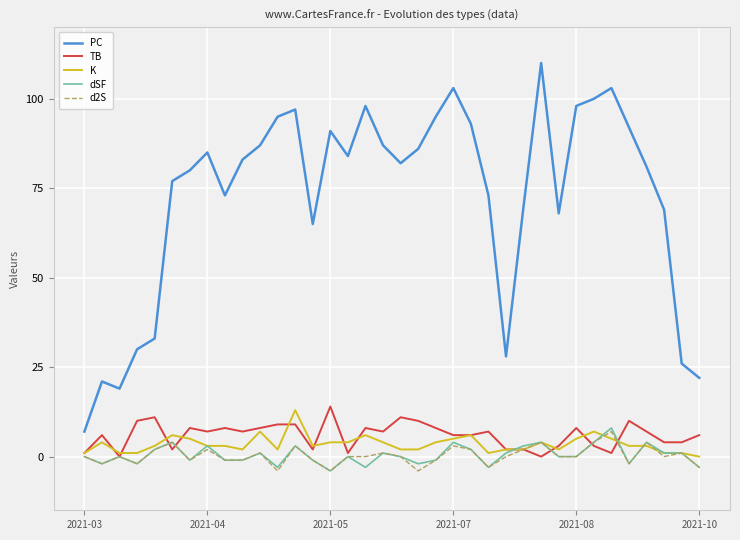

What is the average value of the TB series?

6